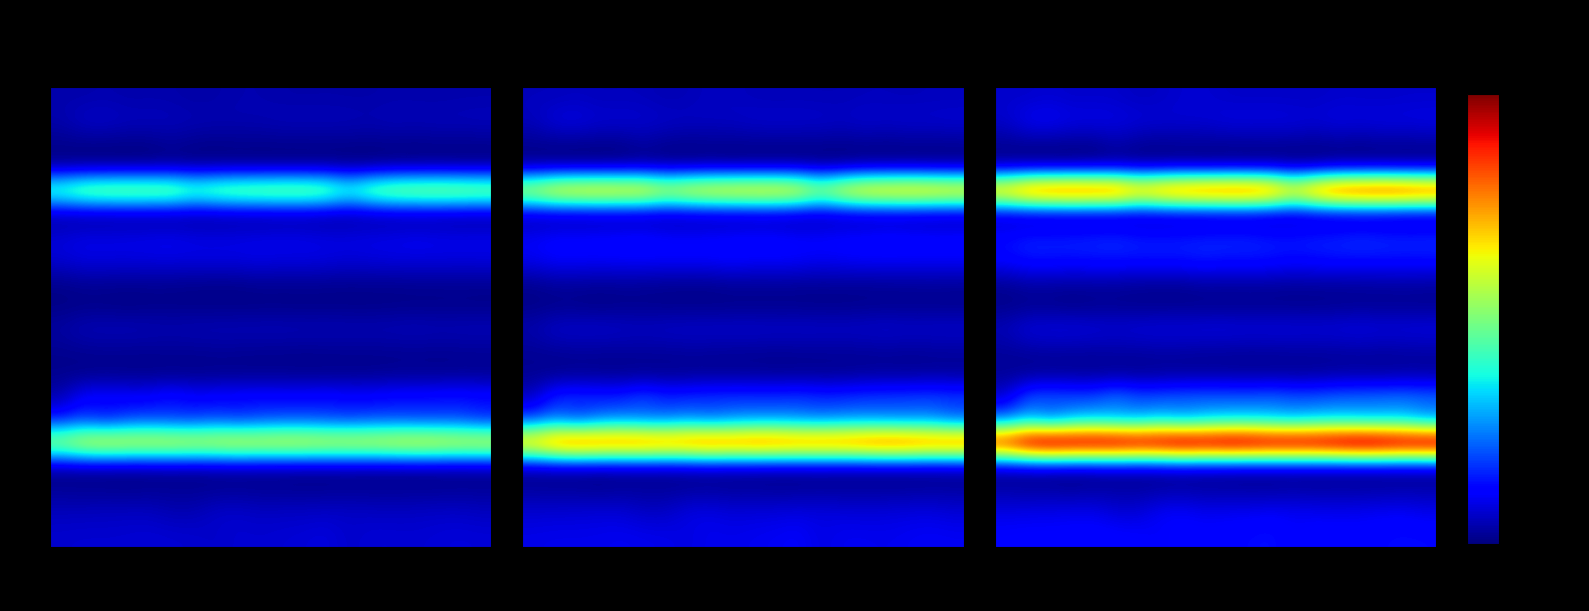

What is the highest value of the T. series?

71.2